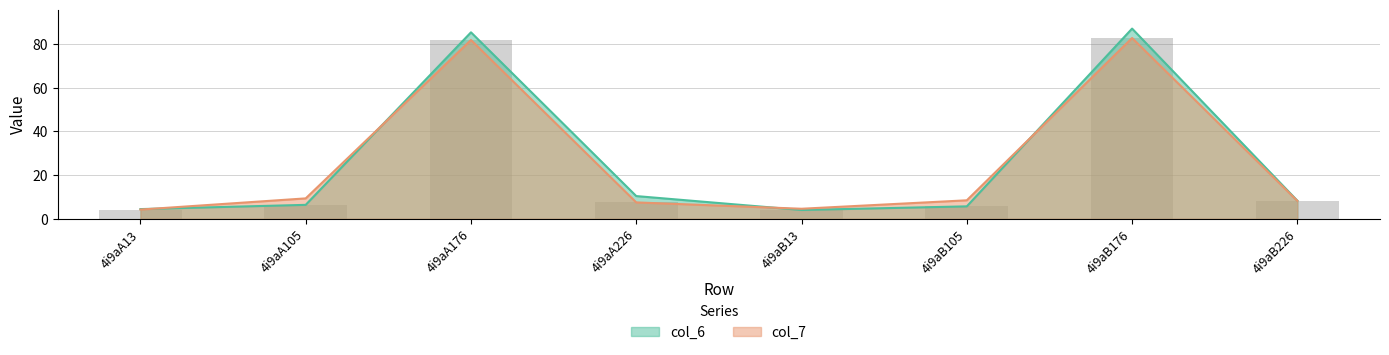

Where does the col_6 series first go above 8?

4i9aA176